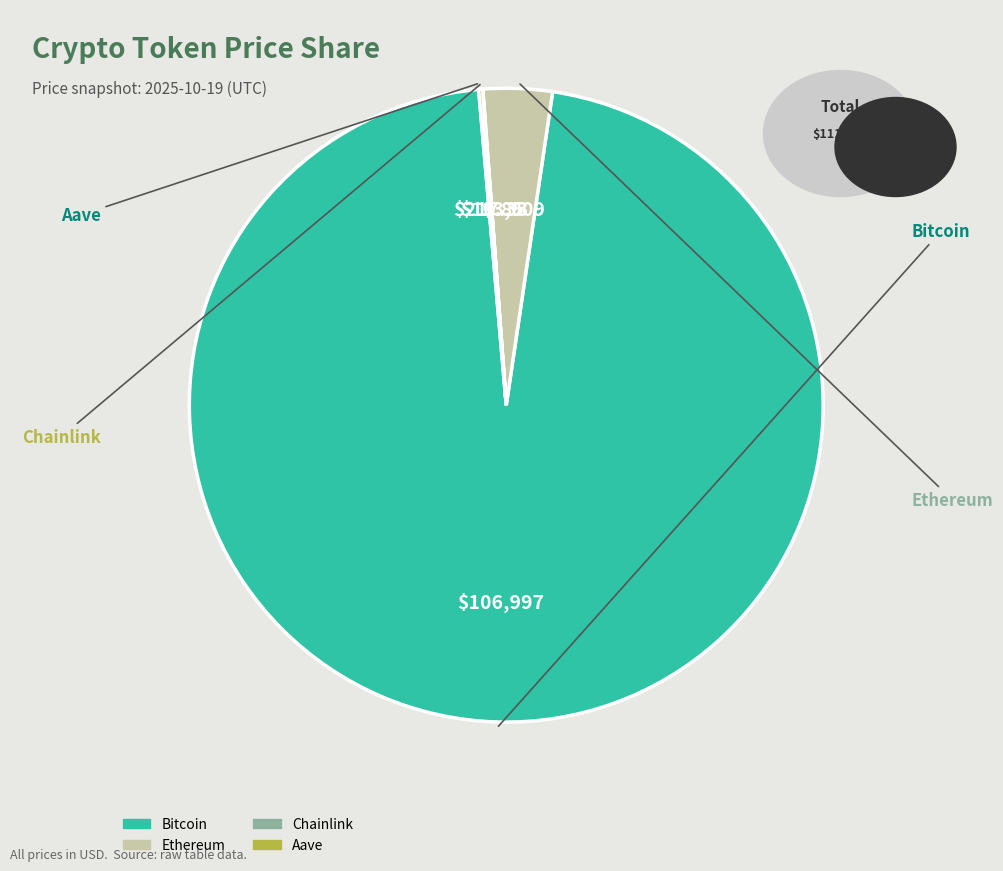

Which slice is the largest?

Bitcoin